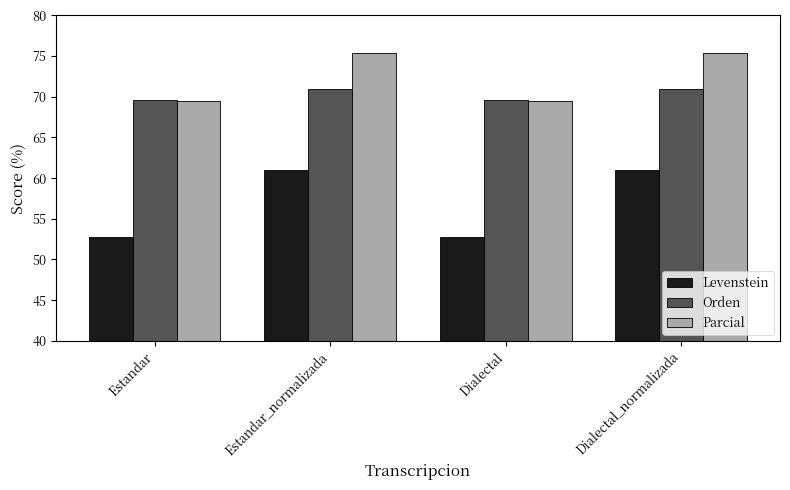

What position from the left is Dialectal?

3